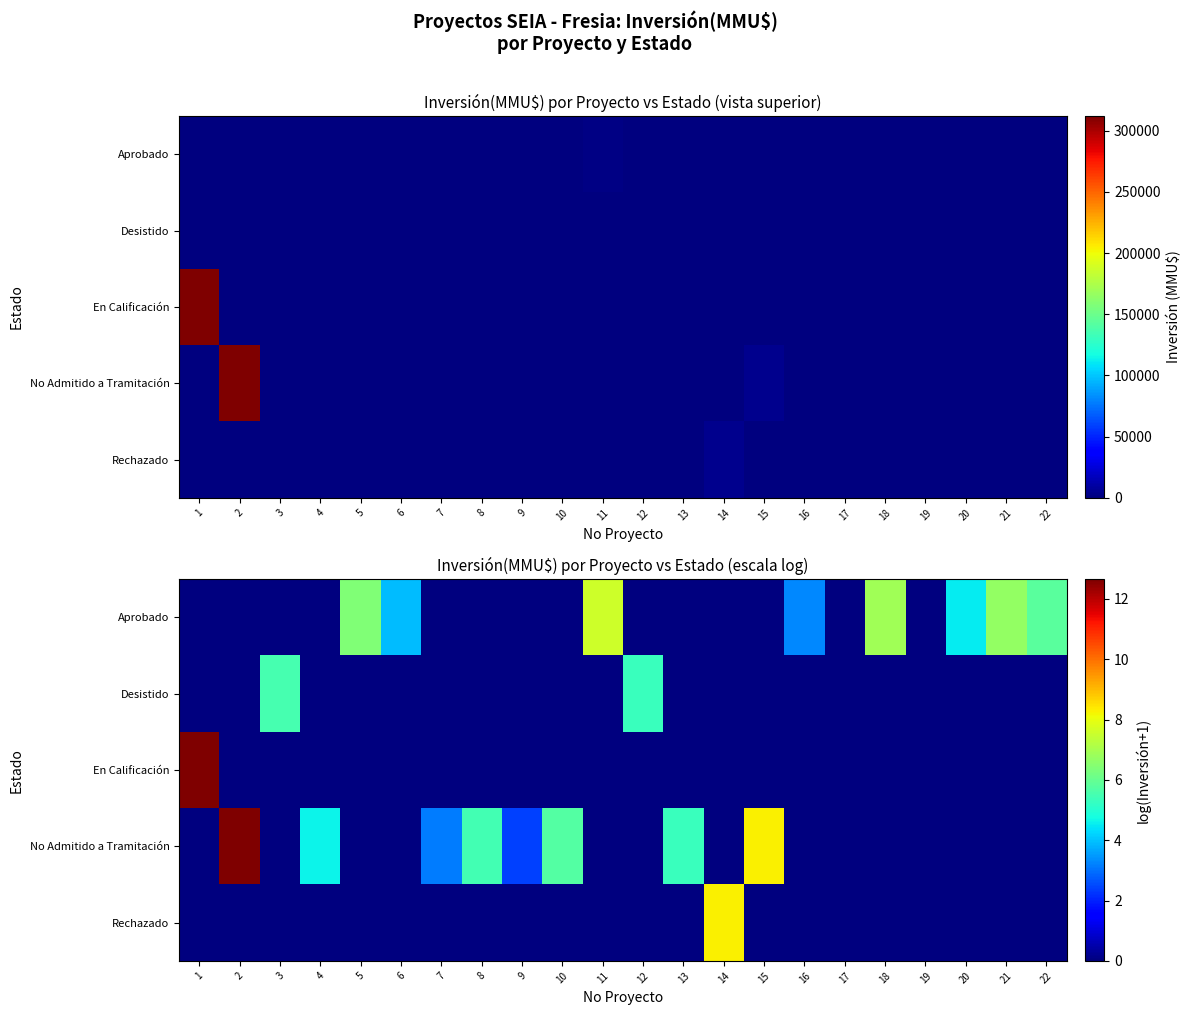

How many series are shown in this chart?

5